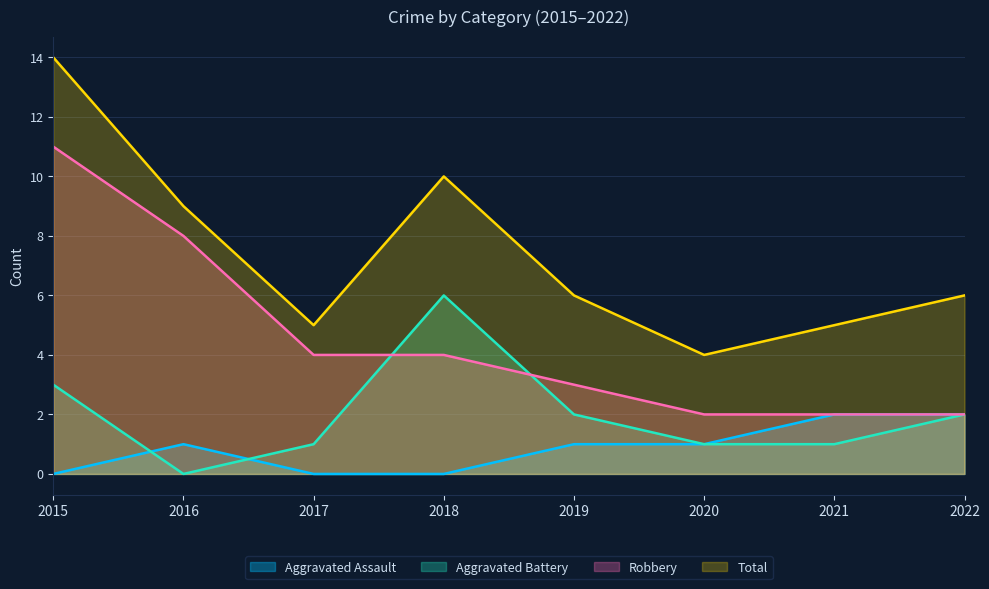

Does the chart display data point markers on the line(s)?

No